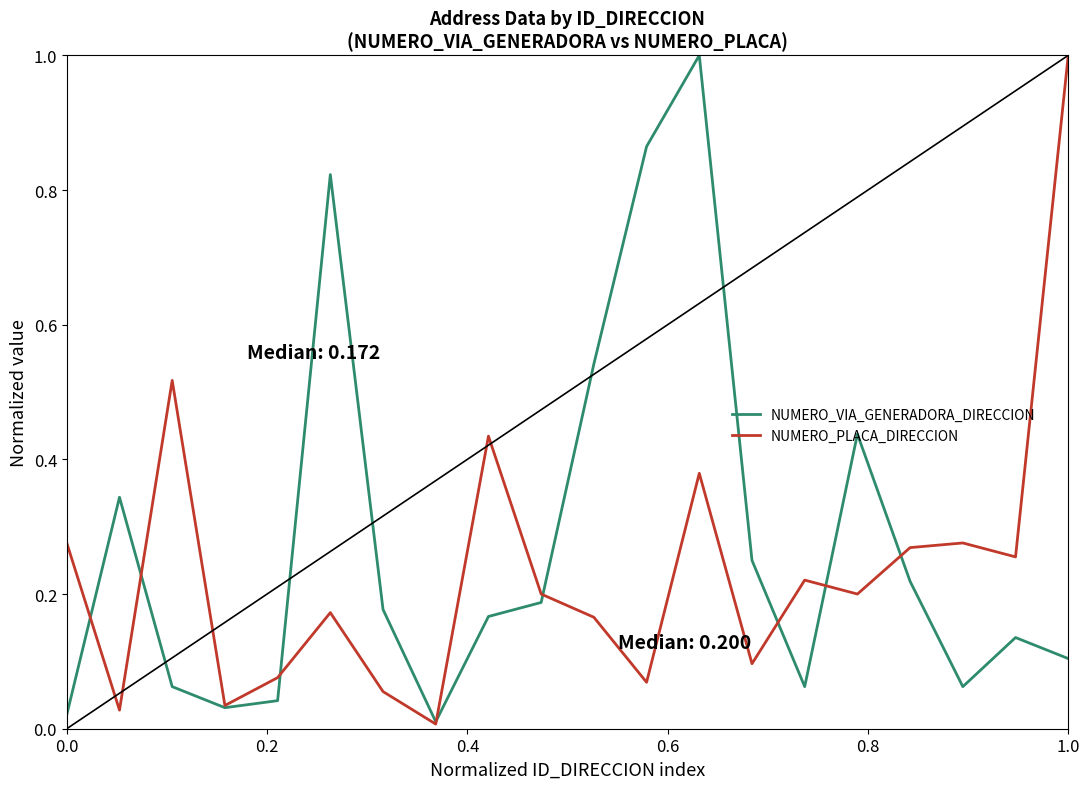

Which series has the largest total across all categories?

NUMERO_VIA_GENERADORA_DIRECCION